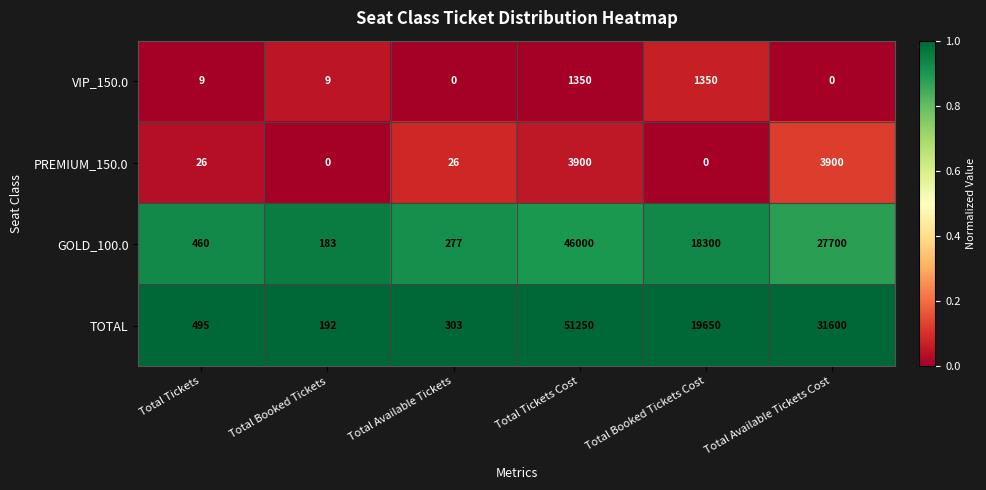

Where is TOTAL nearest to the value 25721?

Total Available Tickets Cost